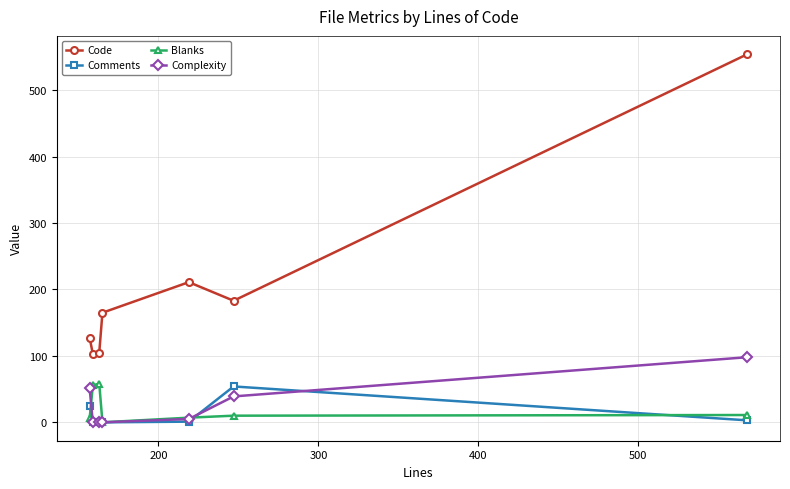

True or false: Comments has more than 0 interior local peaks.

True